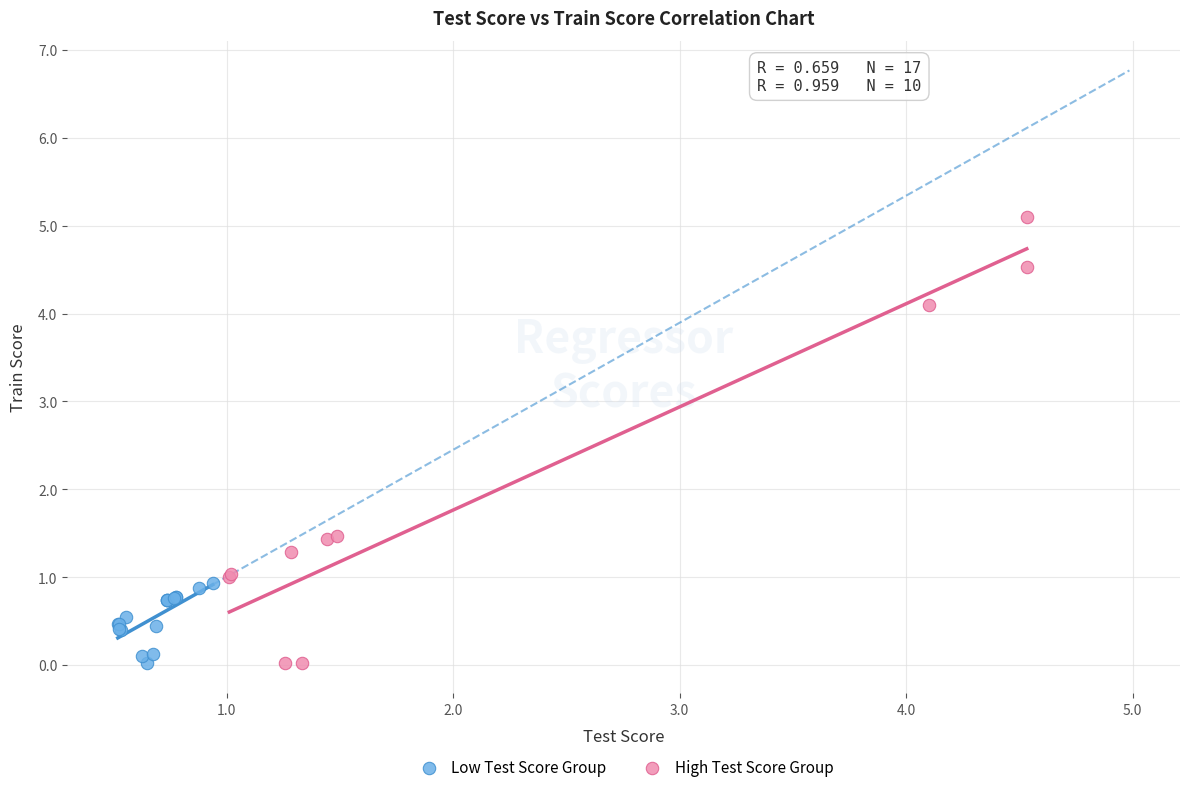

Which series has the widest spread of Y values?

High Test Score Group